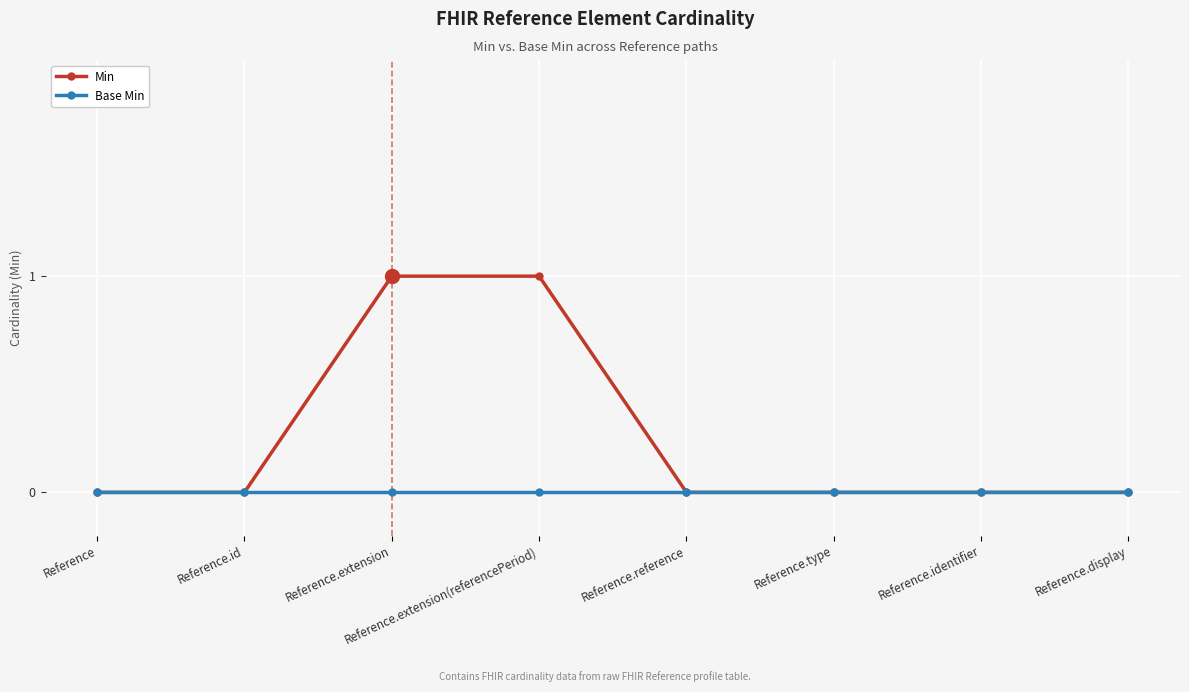

List the series in order of their peak value, lowest first.

Base Min, Min